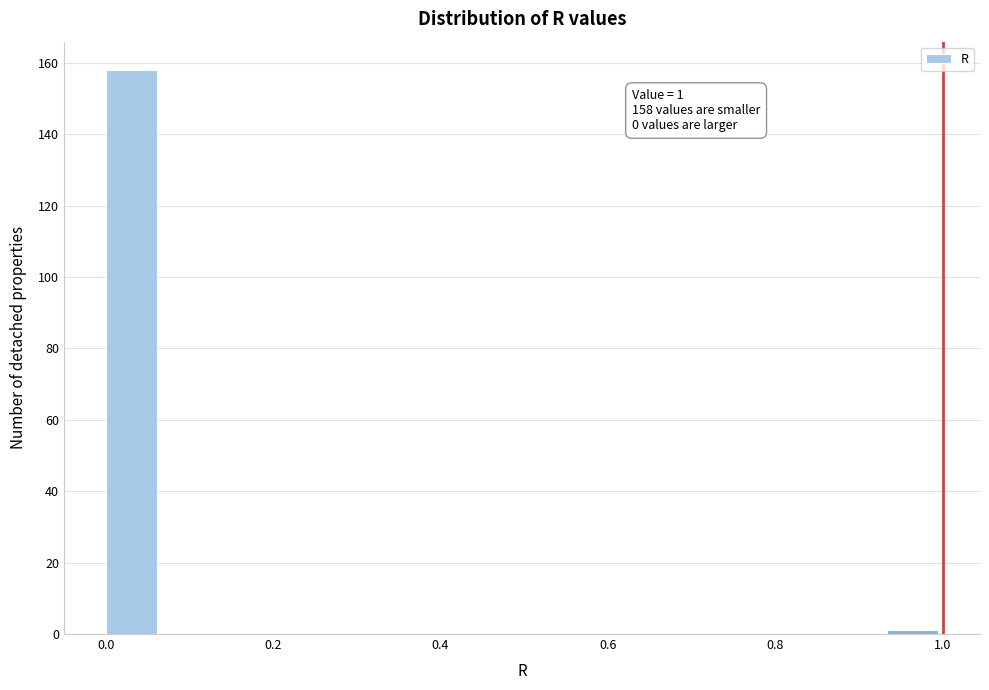

Read against the x-axis, roughly where is the centre of the tallest bar?

0.04